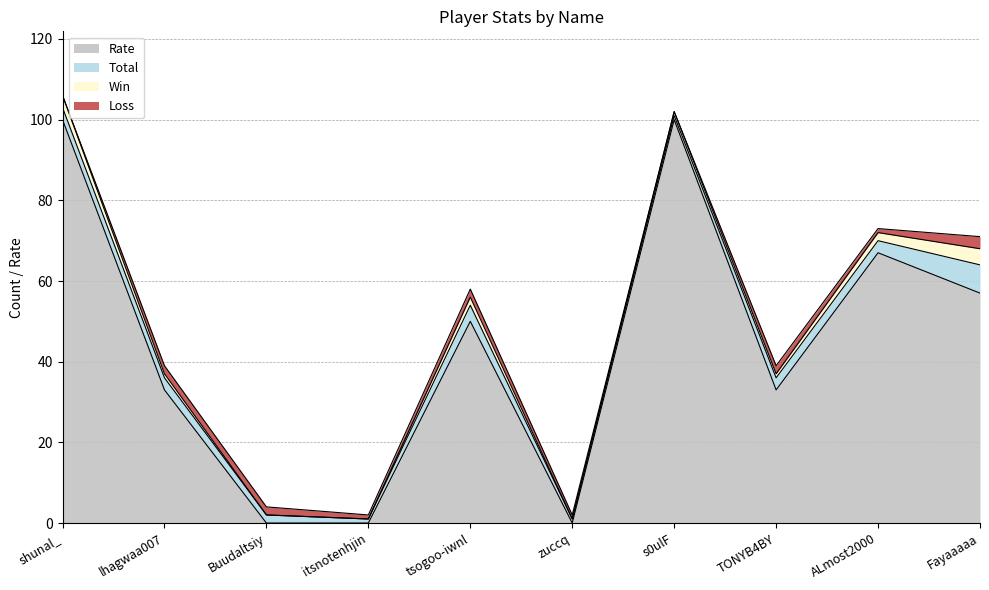

How many positive values does the Rate series have?

7